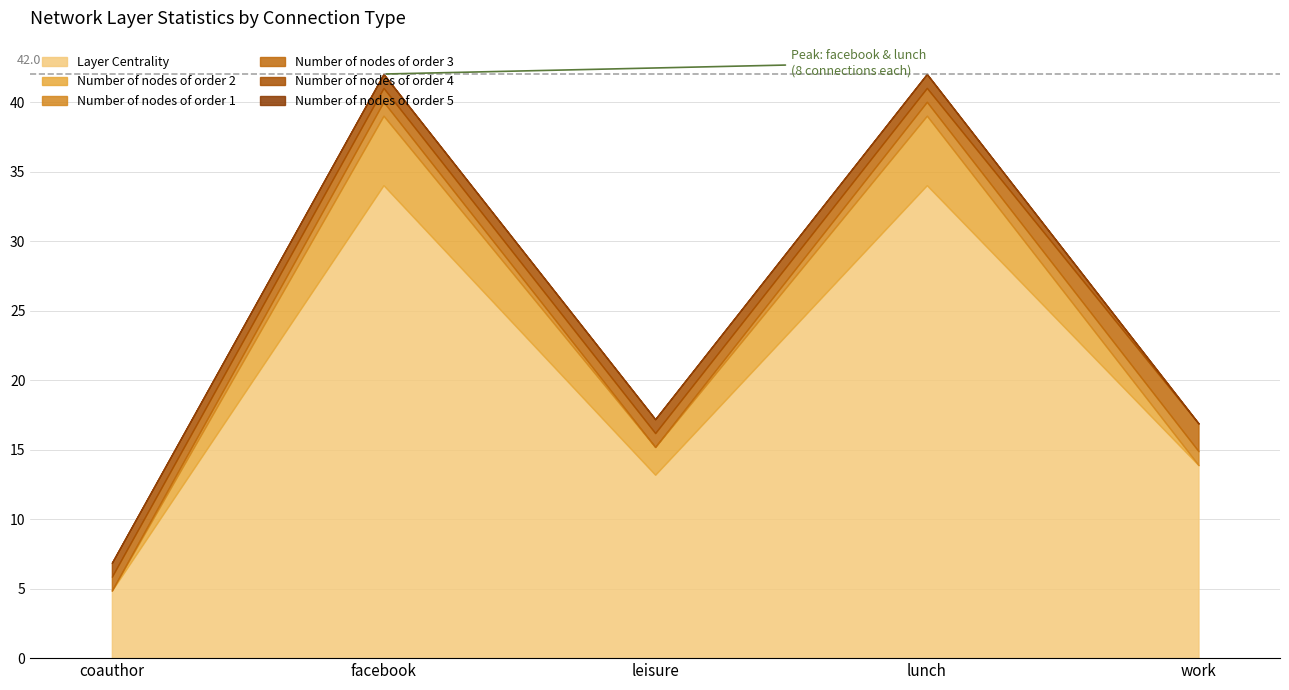

True or false: Number of nodes of order 5 and Number of nodes of order 2 intersect in this chart.

False